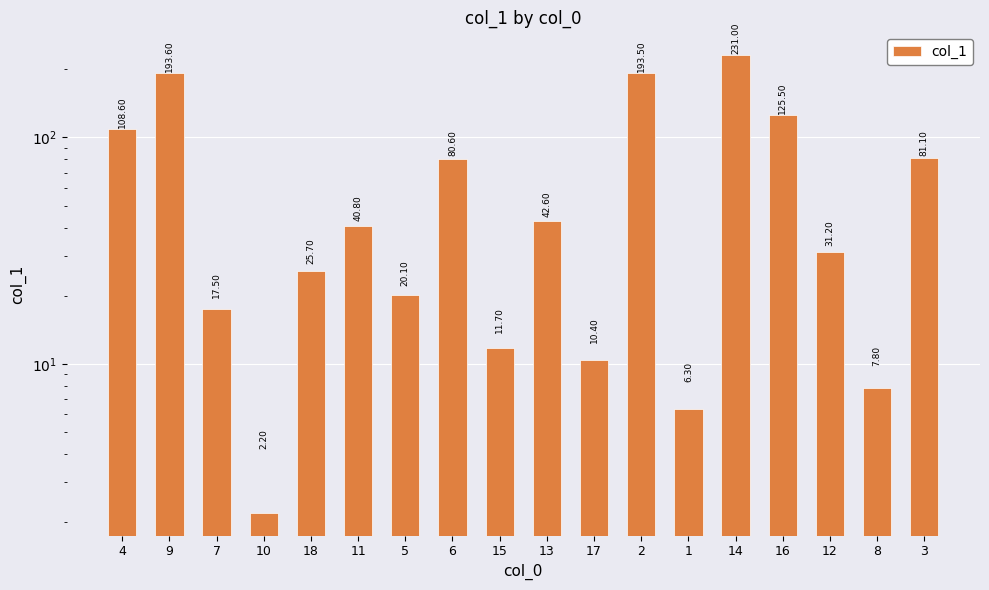

The value at 17 is 7.0. True or false?

False